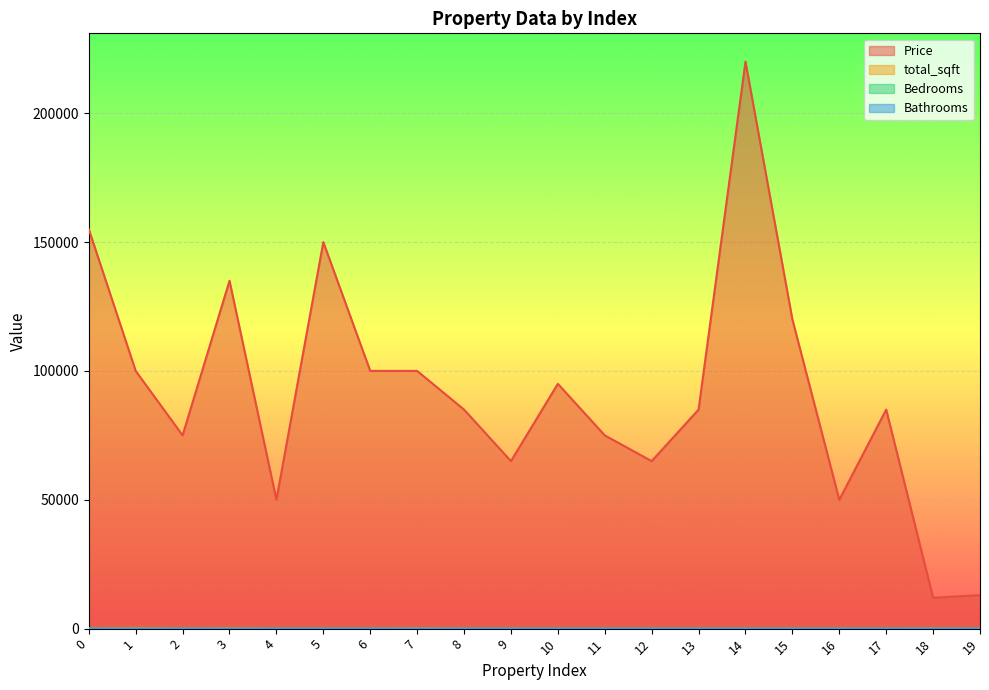

Rank the series by their maximum value, from highest to lowest.

Price, total_sqft, Bathrooms, Bedrooms